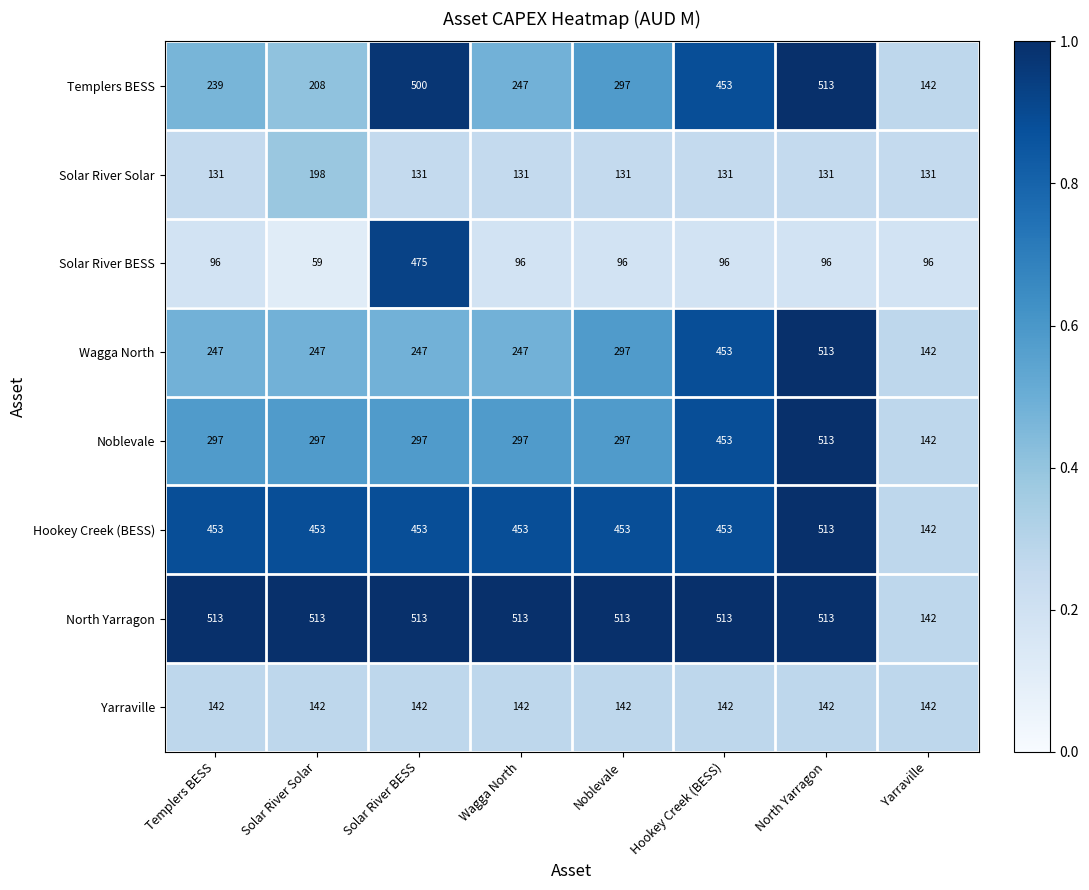

What is the difference between the highest and lowest values at Templers BESS?

417